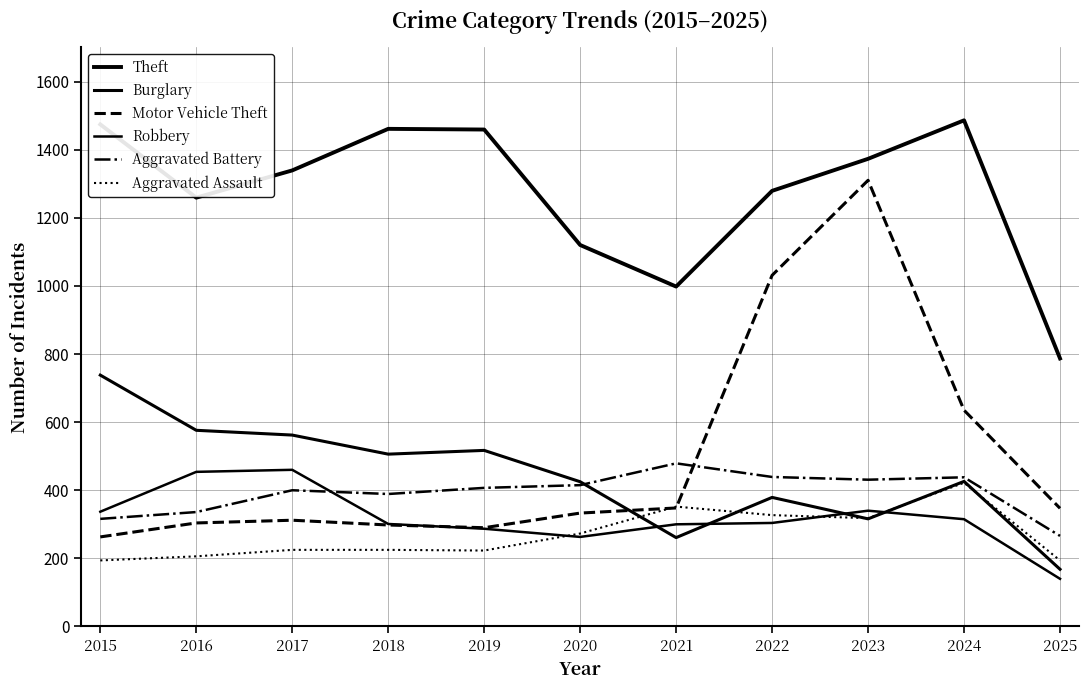

Between 2025 and 2022, which is larger?

2022